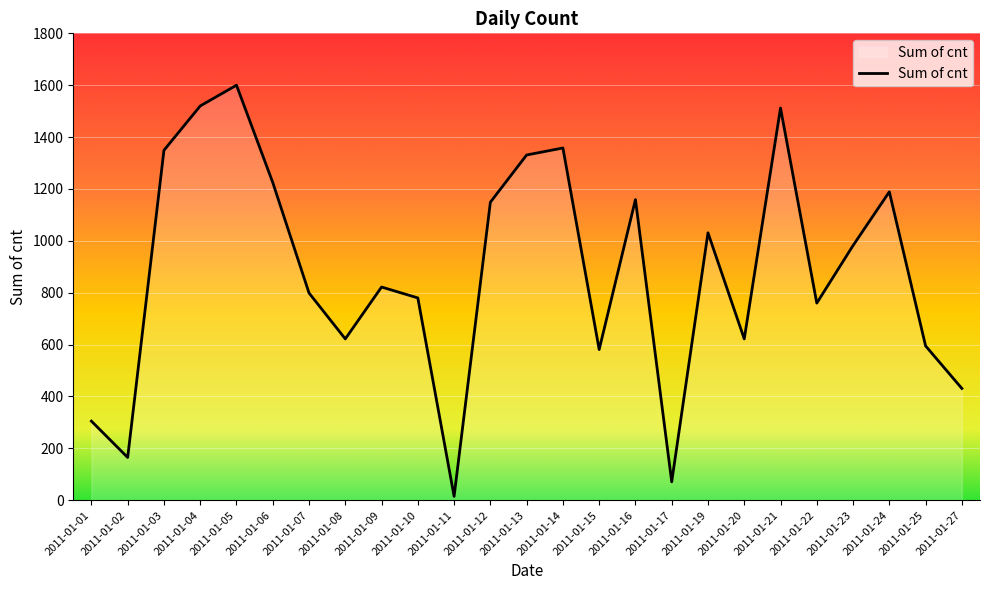

What is the ratio of the value at 2011-01-07 to the value at 2011-01-20?

1.3